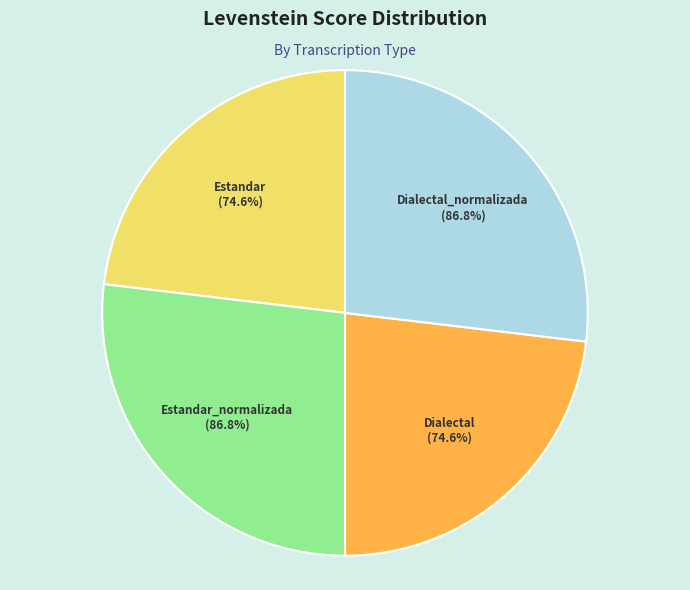

Approximately how many times larger is the value at Dialectal compared to Estandar_normalizada?

0.9